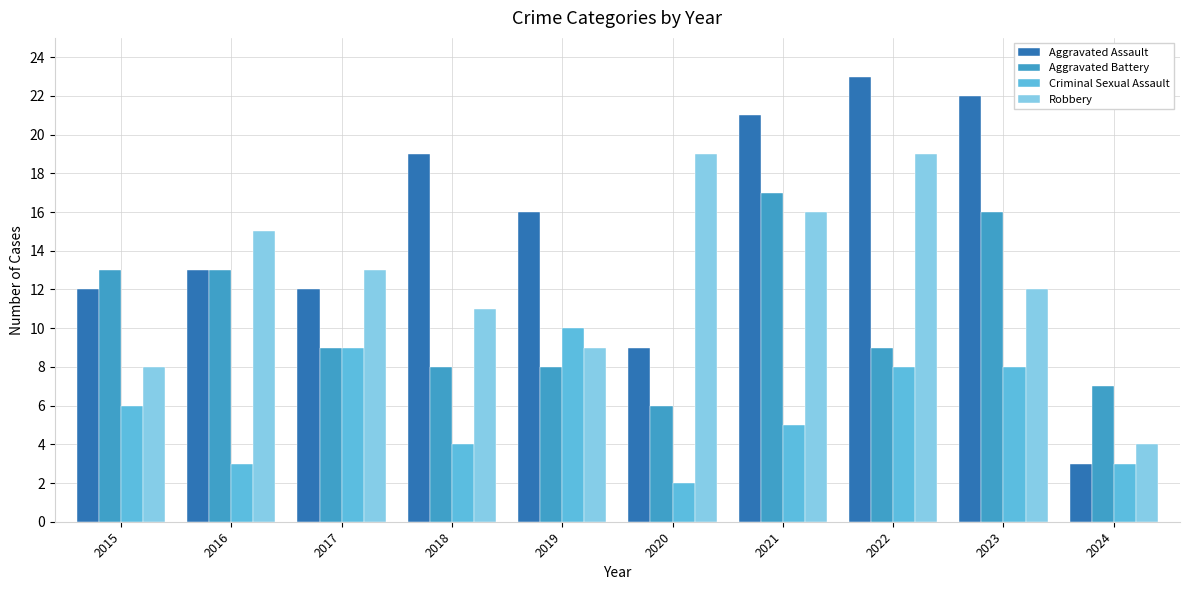

What is the difference between the second highest and minimum values in the Criminal Sexual Assault series?

7